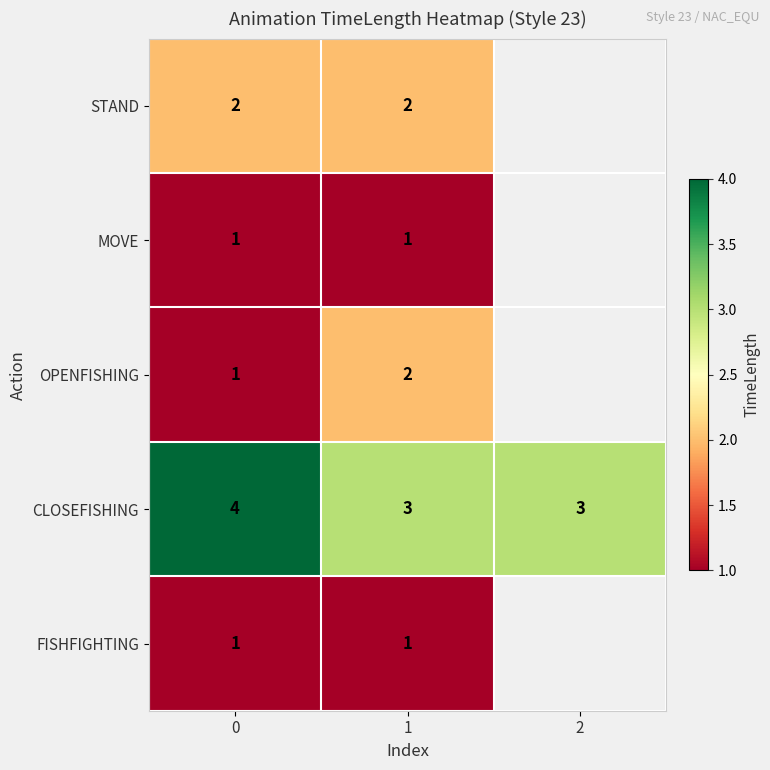

What is the highest value of the CLOSEFISHING series?

4